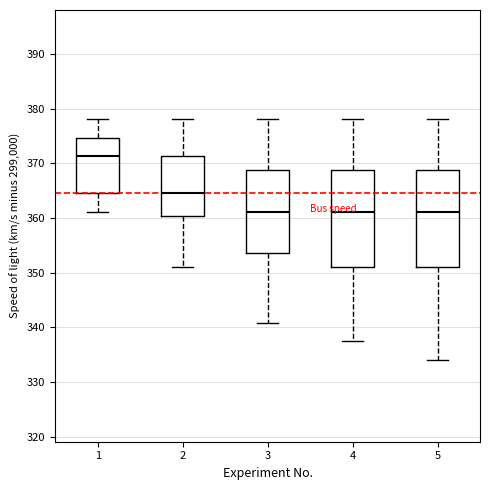

Reading left to right, transcribe this box plot: for each box, give where its median line is, the range the box spans, and where its two whiskers end, as read against the y-axis. The values are not printed on the chart, so give them approximately, as read against the axis.

1: median 371, box 365 to 375, whiskers 361 to 378
2: median 365, box 360 to 371, whiskers 351 to 378
3: median 361, box 354 to 369, whiskers 341 to 378
4: median 361, box 351 to 369, whiskers 338 to 378
5: median 361, box 351 to 369, whiskers 334 to 378